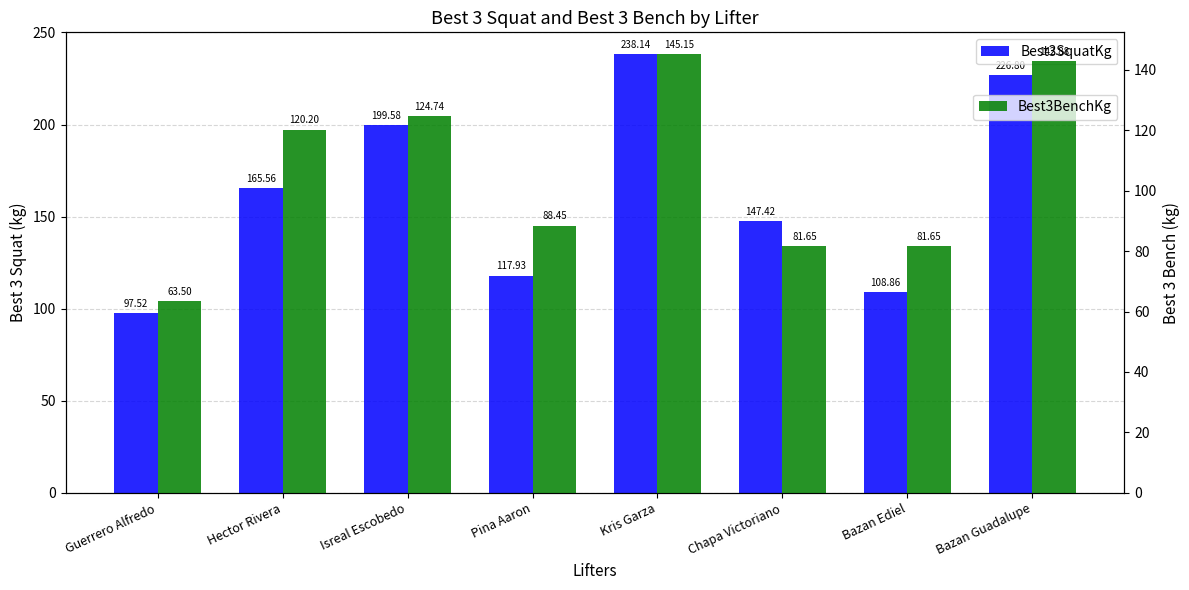

At which label is Best3SquatKg closest to 167?

Hector Rivera